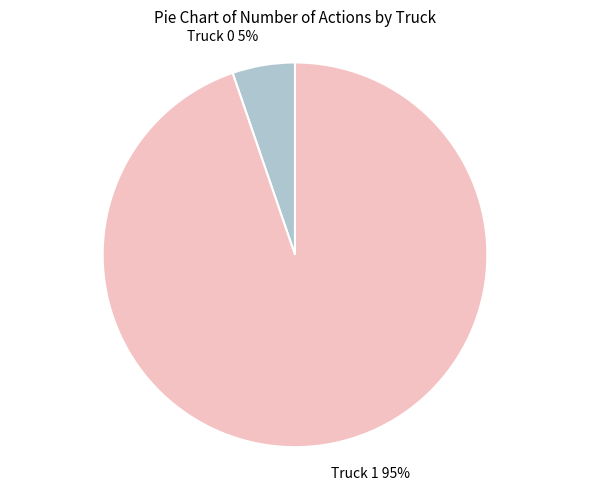

Does Truck 1 represent more than half of the total?

Yes